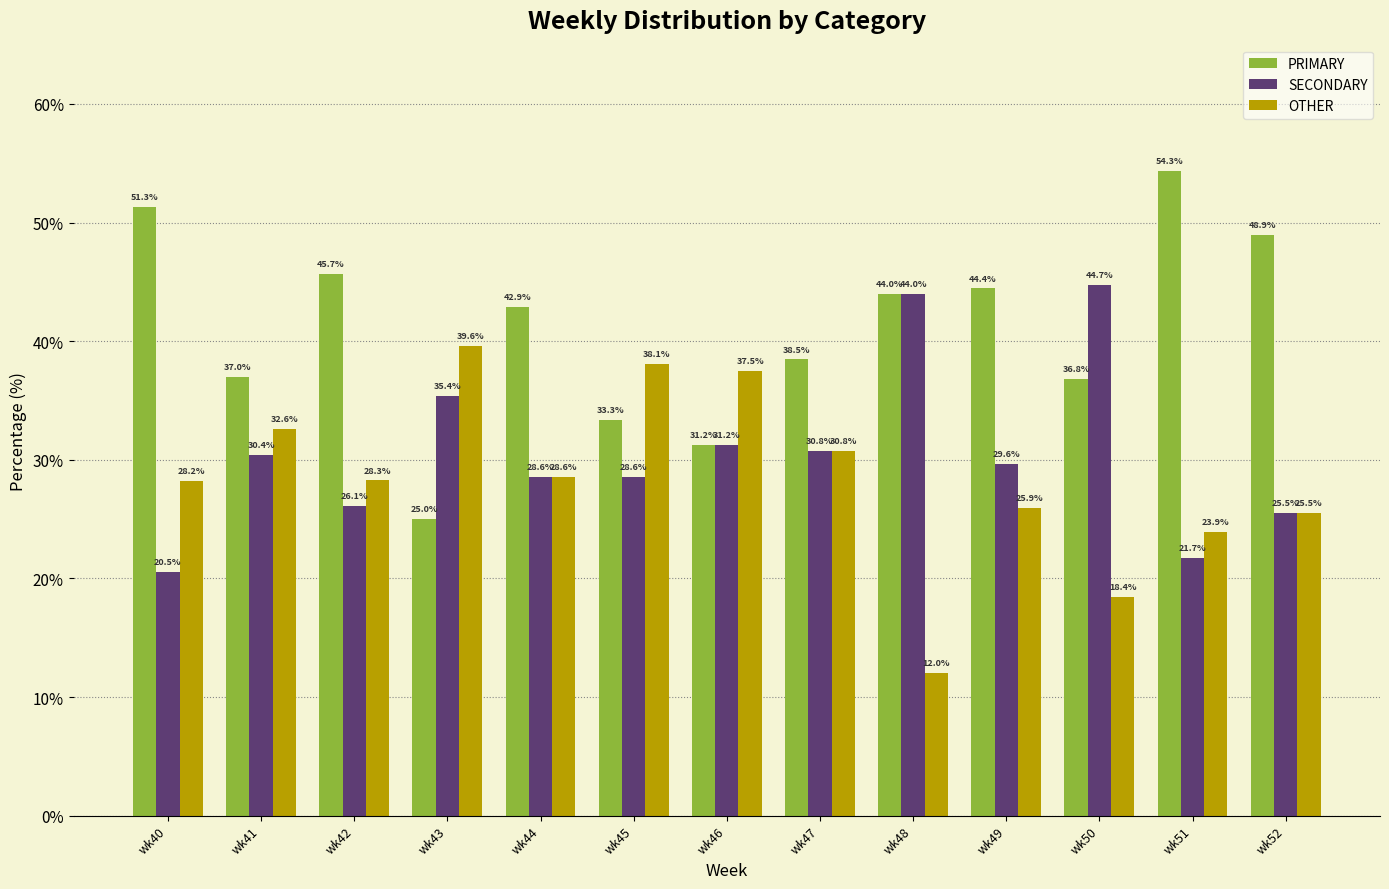

Which series has the largest range (max minus min)?

PRIMARY